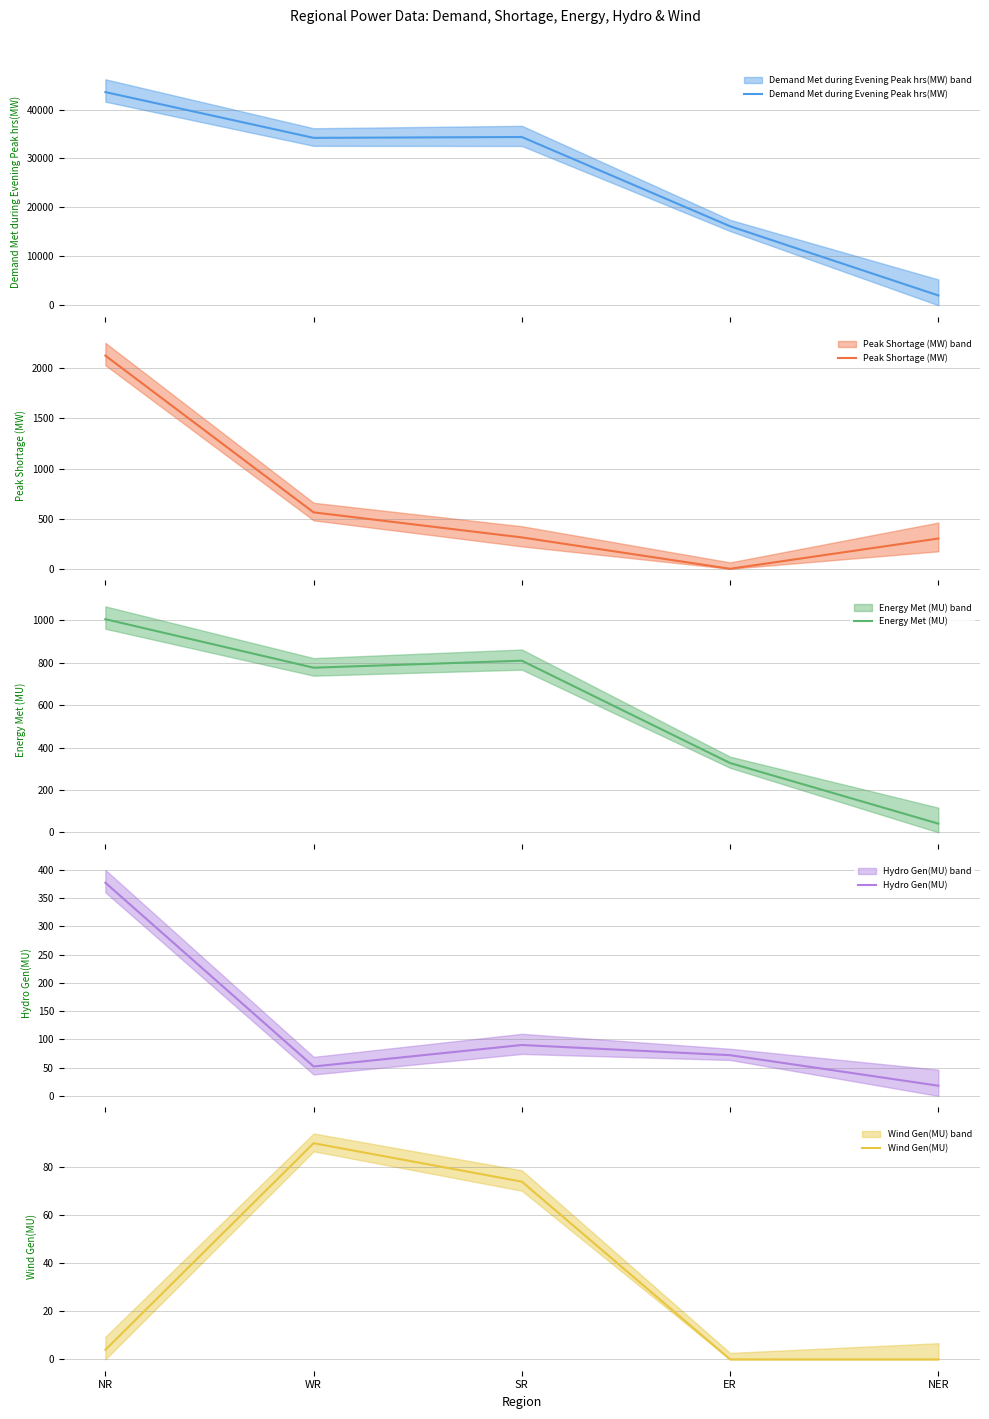

True or false: Peak Shortage (MW) has more than 0 points higher than both neighbors.

False